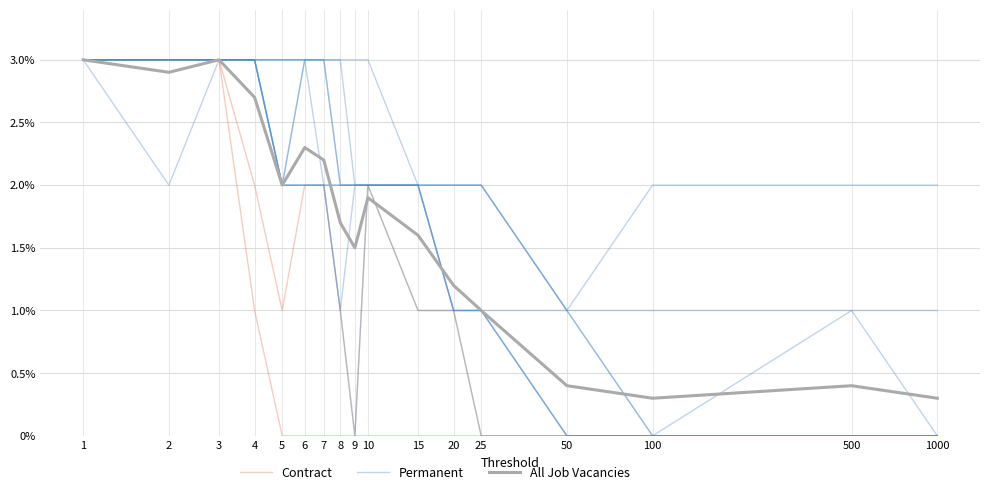

What is the average value of the All Job Vacancies series?

1.7